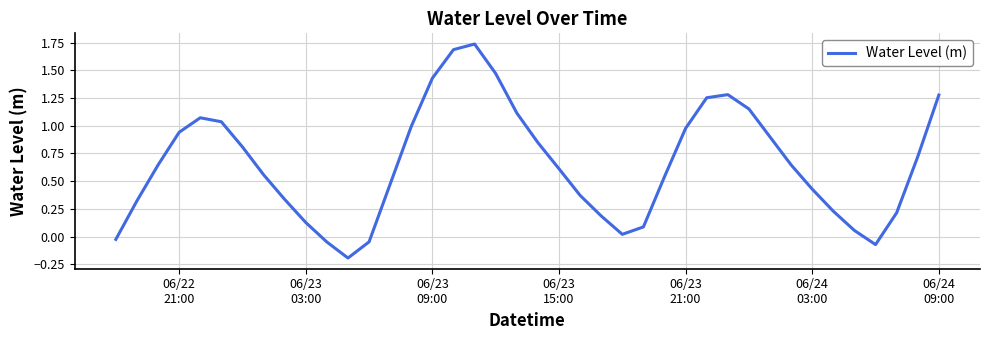

What is the difference between the maximum and minimum values?

1.9